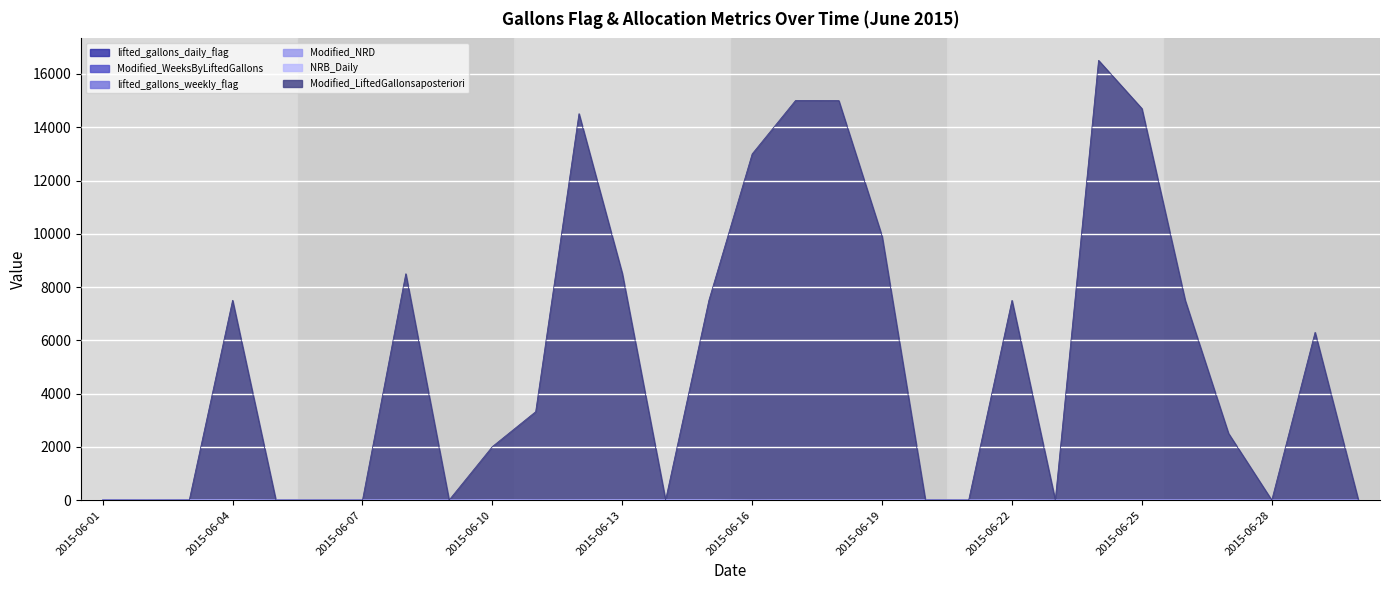

True or false: Modified_NRD has more than 2 interior local peaks.

False